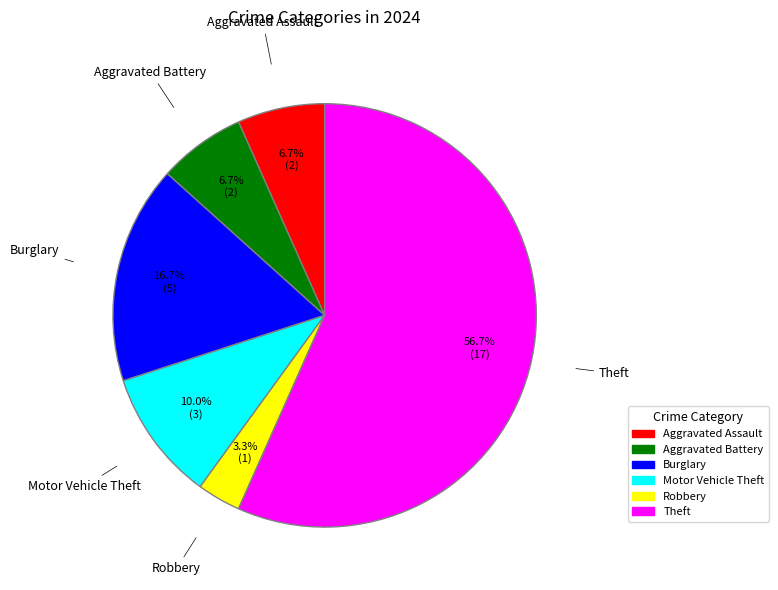

To the nearest percent, what is the average slice percentage?

17%